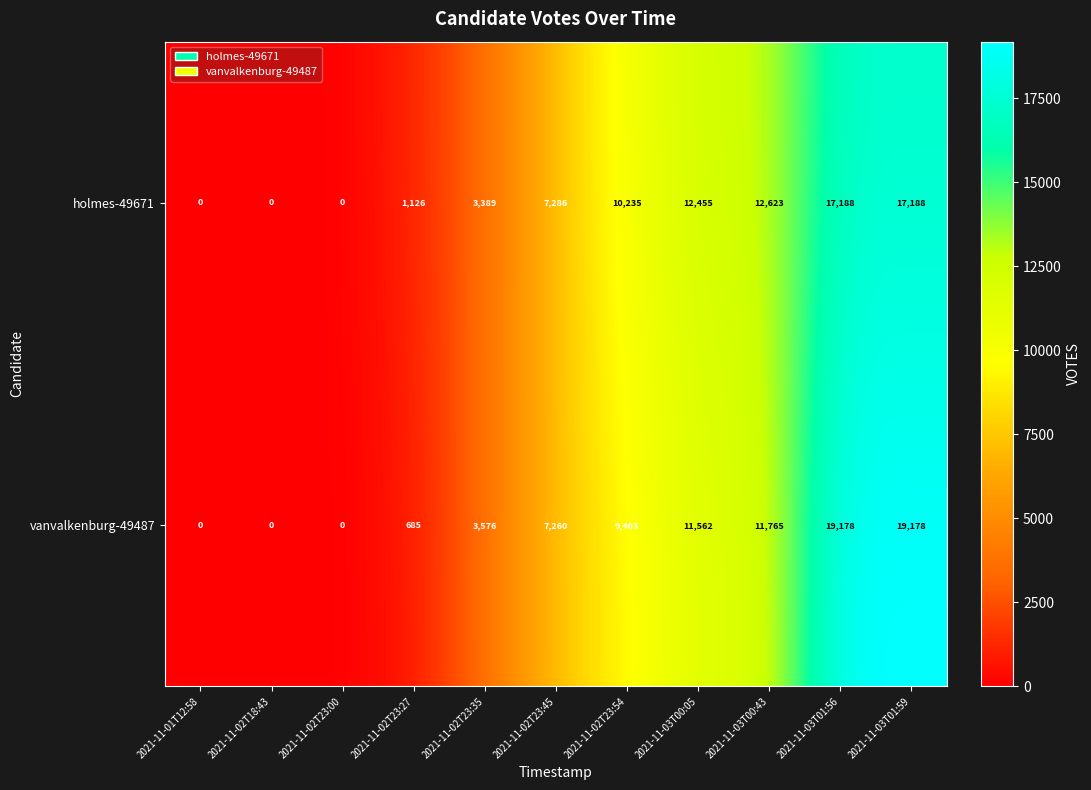

What is the maximum value shown in the chart?

19178